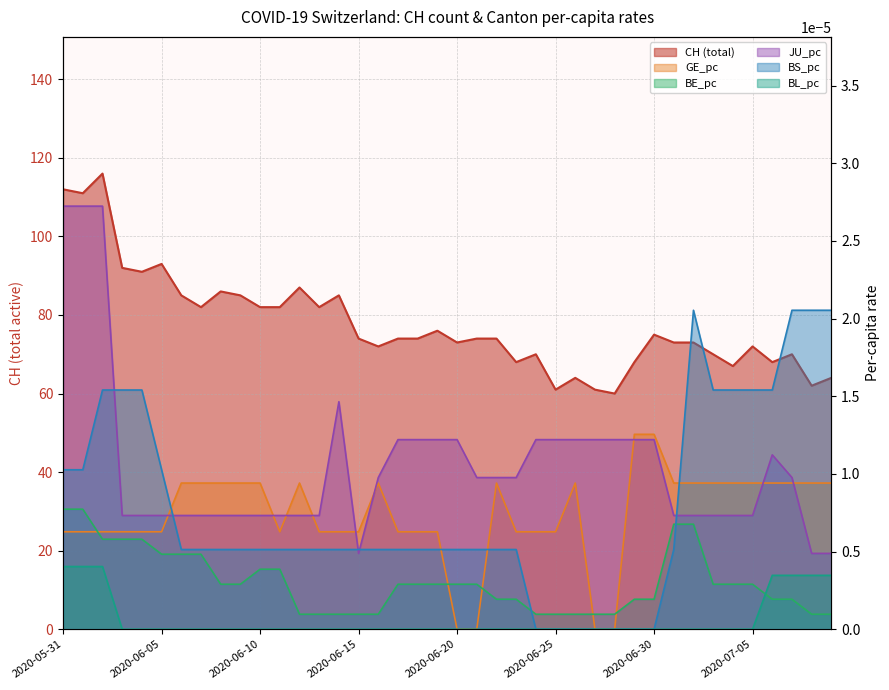

Does the chart have visible grid lines?

Yes